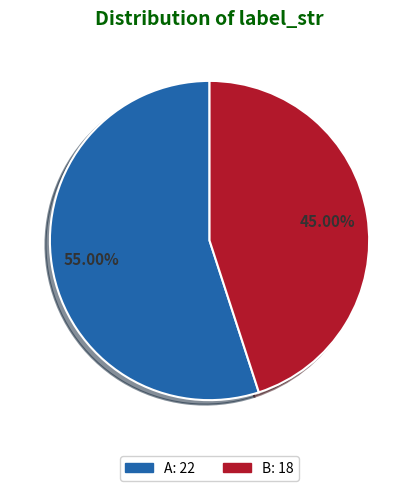

To the nearest percent, what is the average slice percentage?

50%